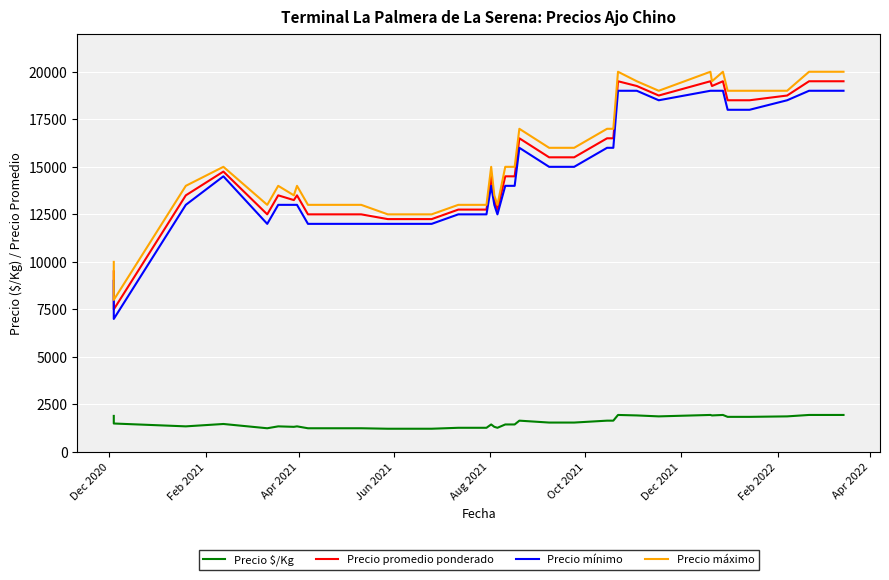

True or false: Precio máximo and Precio mínimo intersect in this chart.

False